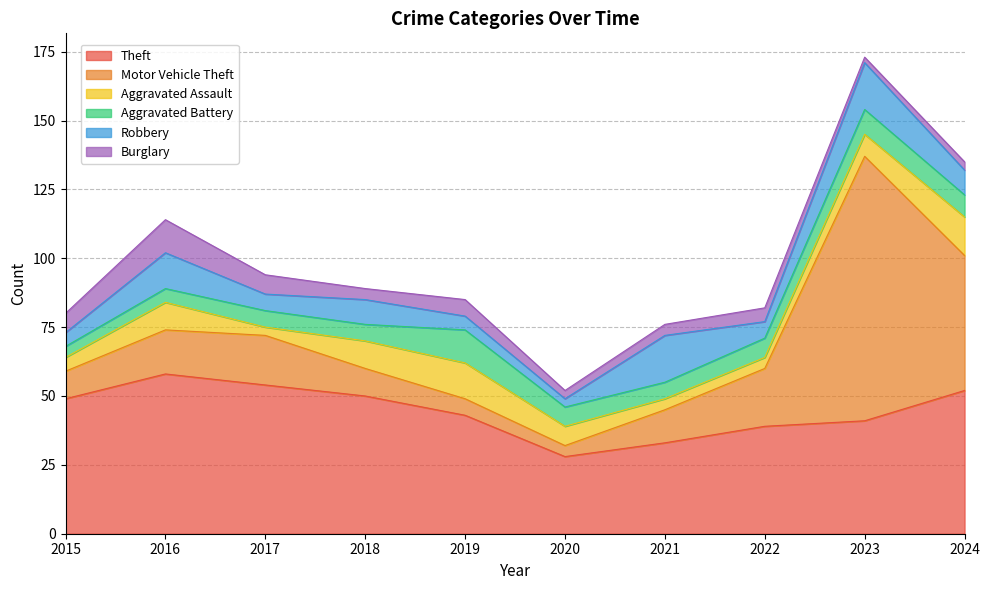

Rank the series by their maximum value, from highest to lowest.

Motor Vehicle Theft, Theft, Robbery, Aggravated Assault, Aggravated Battery, Burglary